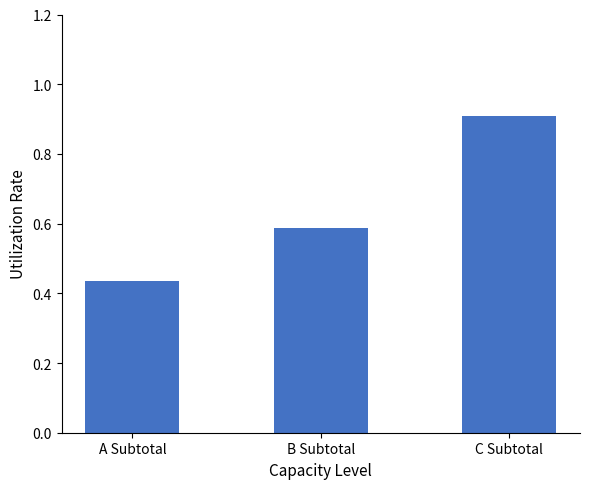

Is it true that the value at C Subtotal is 0.9?

True